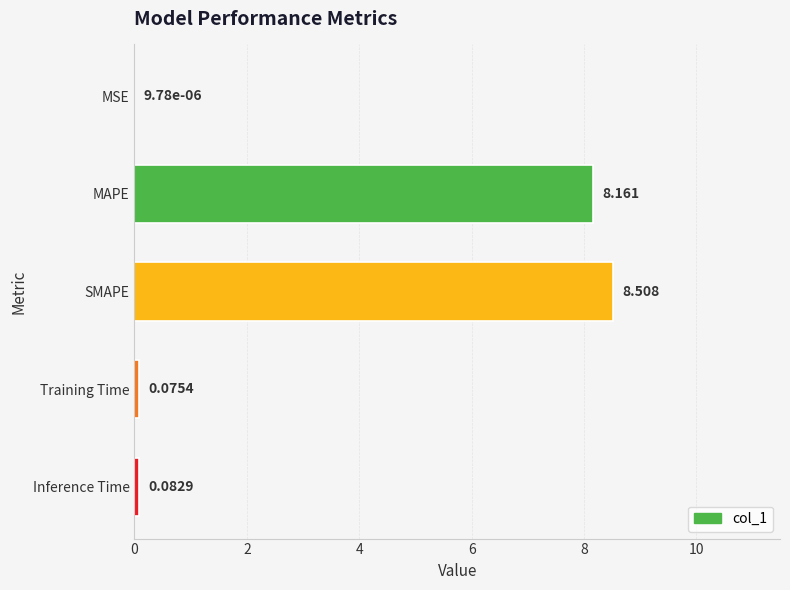

What is the sum of all values?

16.8